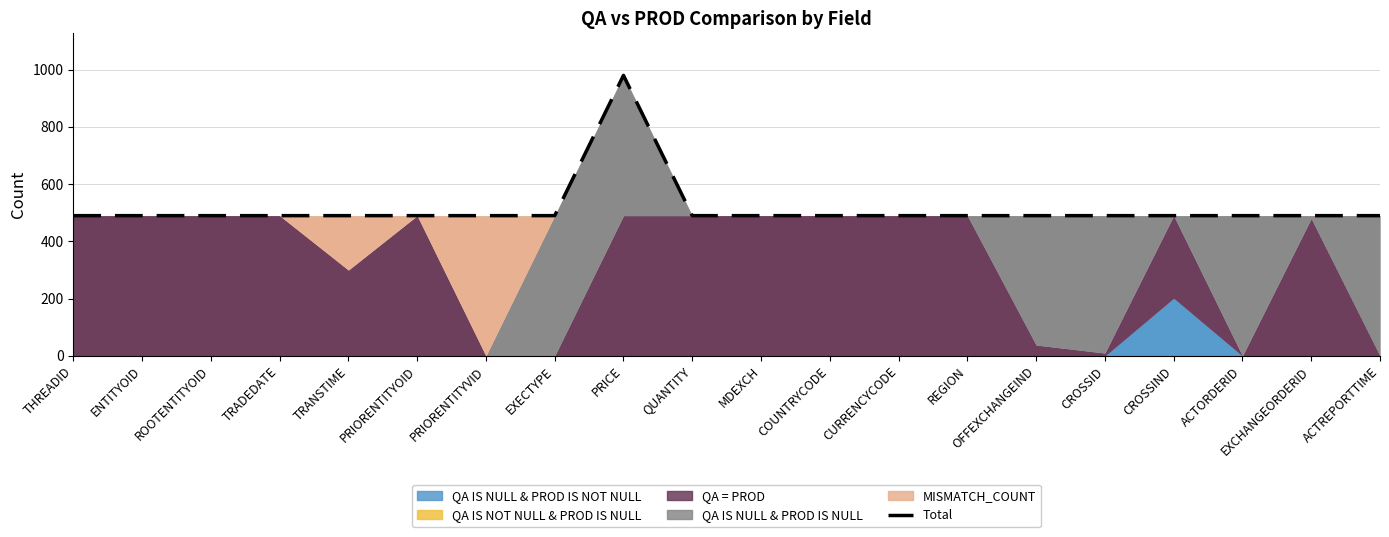

What is the label of the 14th point from the right?

PRIORENTITYVID